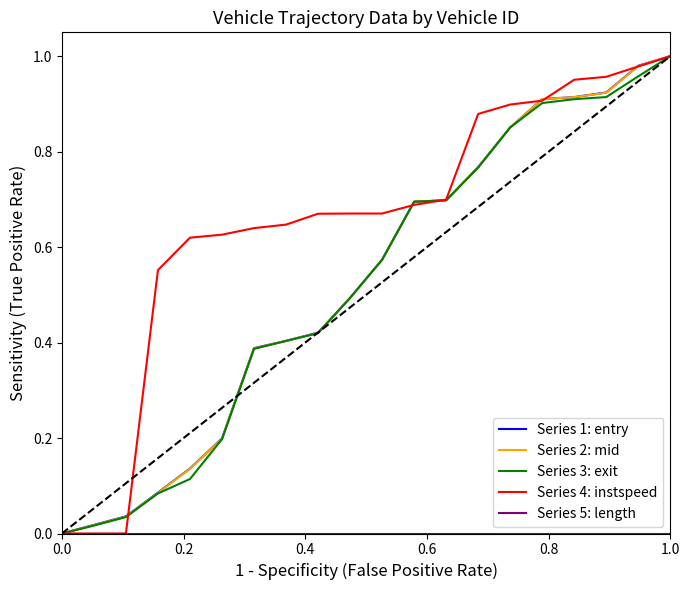

Which series has the largest total across all categories?

Series 4: instspeed